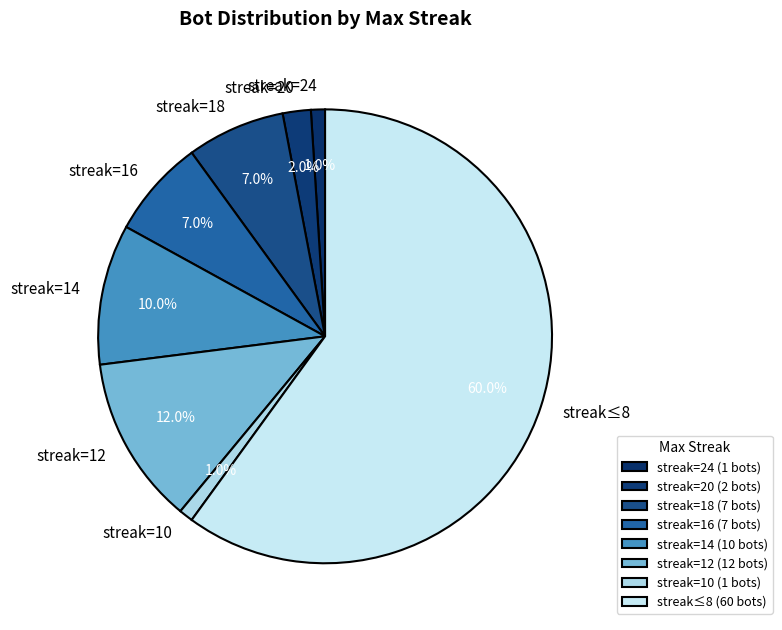

Which has a higher value, streak=16 or streak≤8?

streak≤8